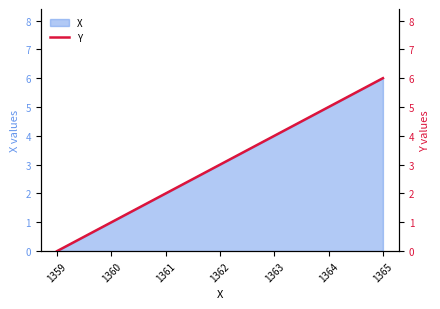

Rank the categories by value from highest to lowest.

1365, 1364, 1363, 1362, 1361, 1360, 1359